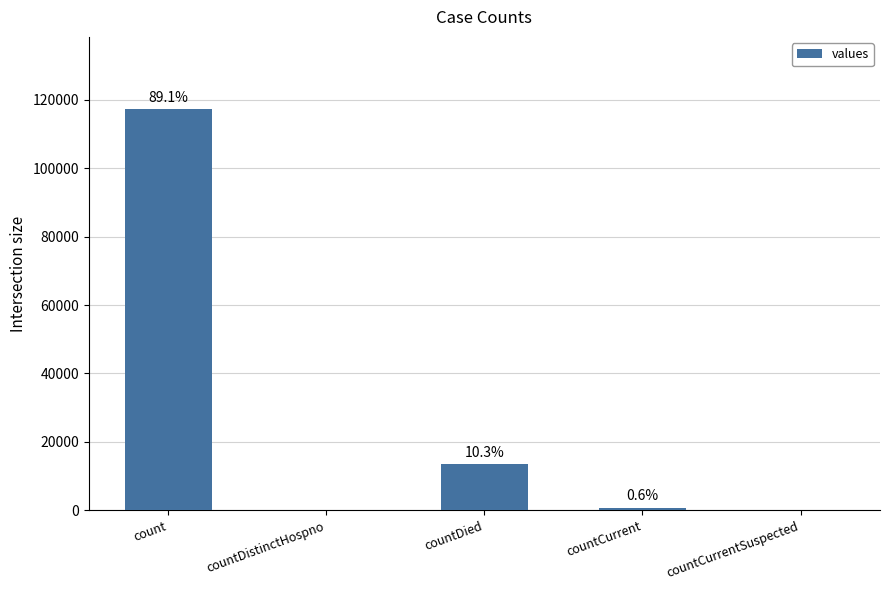

Are the bars horizontal?

No